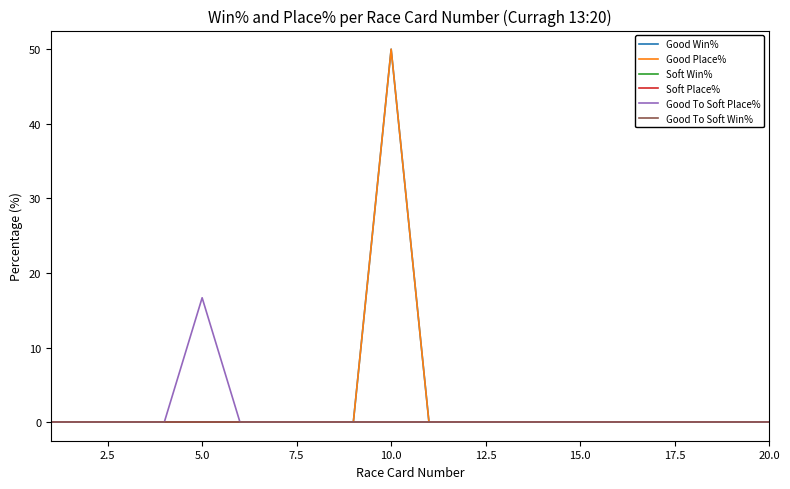

Reading left to right, what are all the values shown in this chart?

Good Win%: 0.0	0.0	0.0	0.0	0.0	0.0	0.0	0.0	0.0	50.0	0.0	0.0	0.0	0.0	0.0	0.0	0.0	0.0	0.0	0.0
Good Place%: 0.0	0.0	0.0	0.0	0.0	0.0	0.0	0.0	0.0	50.0	0.0	0.0	0.0	0.0	0.0	0.0	0.0	0.0	0.0	0.0
Soft Win%: 0.0	0.0	0.0	0.0	0.0	0.0	0.0	0.0	0.0	0.0	0.0	0.0	0.0	0.0	0.0	0.0	0.0	0.0	0.0	0.0
Soft Place%: 0.0	0.0	0.0	0.0	0.0	0.0	0.0	0.0	0.0	0.0	0.0	0.0	0.0	0.0	0.0	0.0	0.0	0.0	0.0	0.0
Good To Soft Place%: 0.0	0.0	0.0	0.0	16.7	0.0	0.0	0.0	0.0	0.0	0.0	0.0	0.0	0.0	0.0	0.0	0.0	0.0	0.0	0.0
Good To Soft Win%: 0.0	0.0	0.0	0.0	0.0	0.0	0.0	0.0	0.0	0.0	0.0	0.0	0.0	0.0	0.0	0.0	0.0	0.0	0.0	0.0